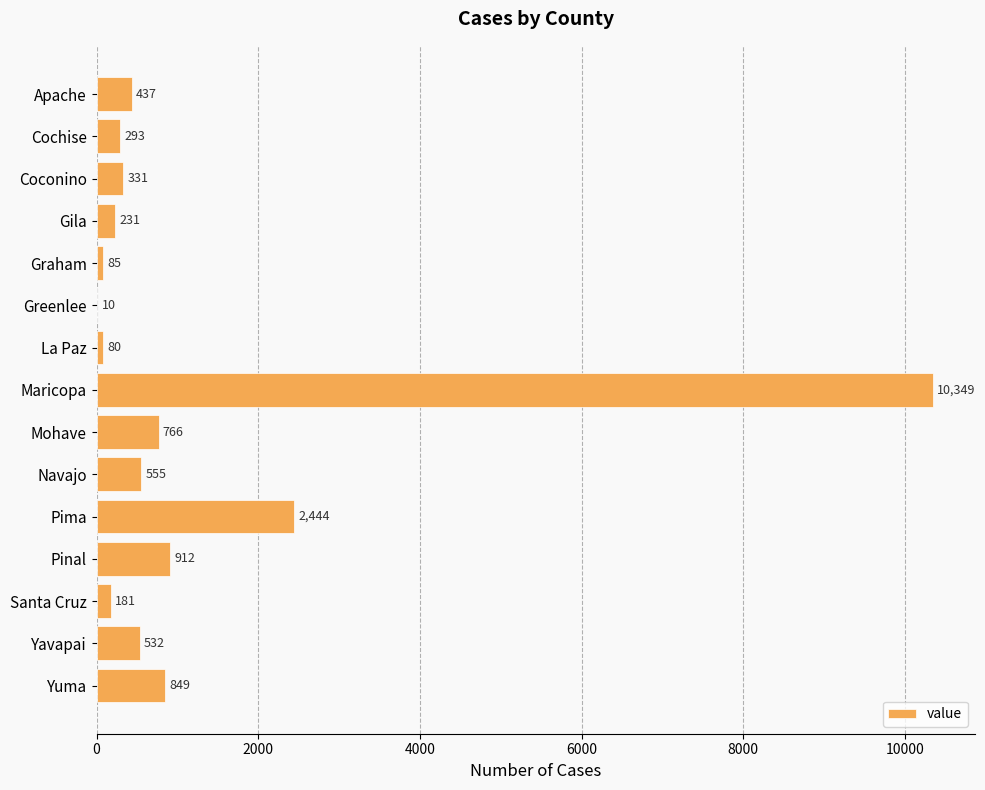

Which category has the highest value across all series?

Maricopa